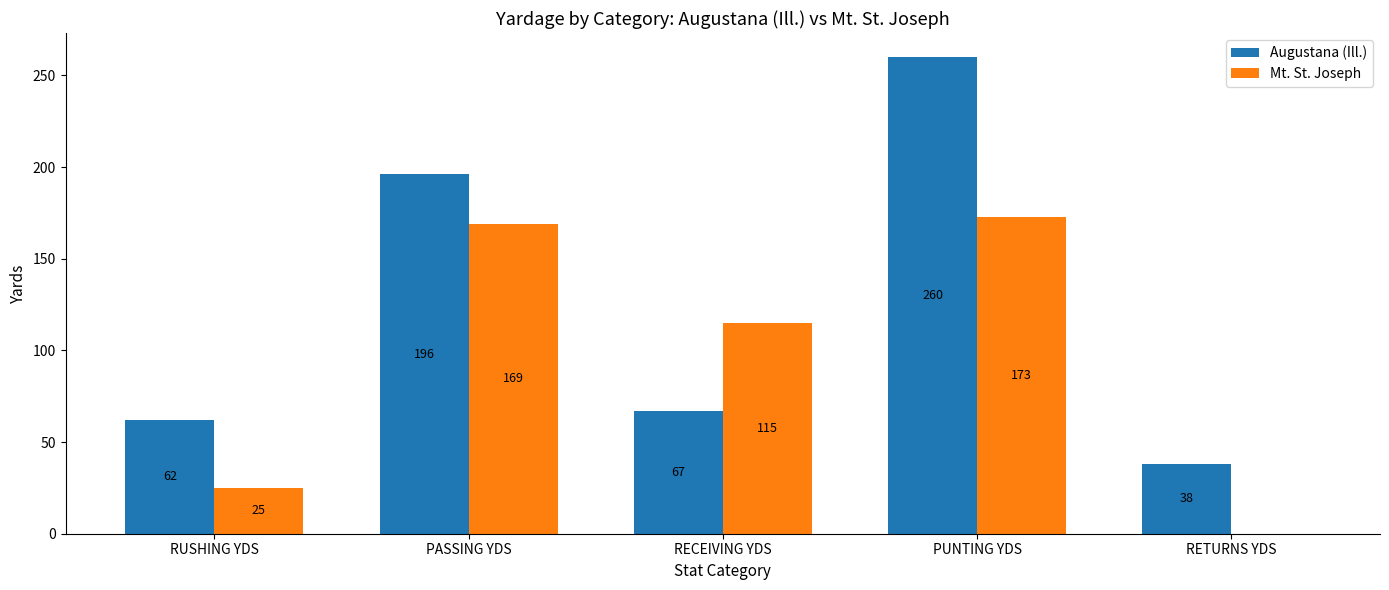

What are all the series names shown in the legend?

Augustana (Ill.), Mt. St. Joseph